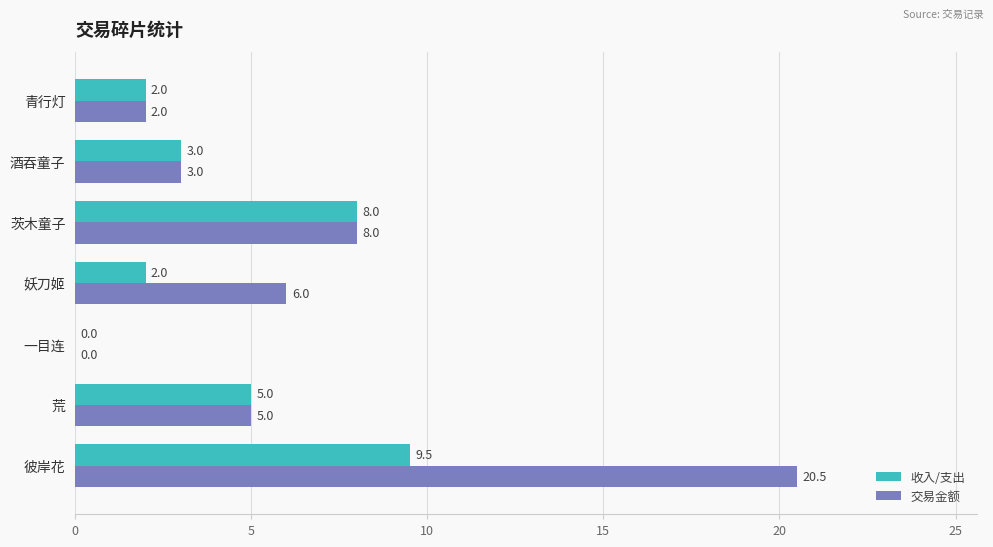

What is the maximum value shown in the chart?

20.5